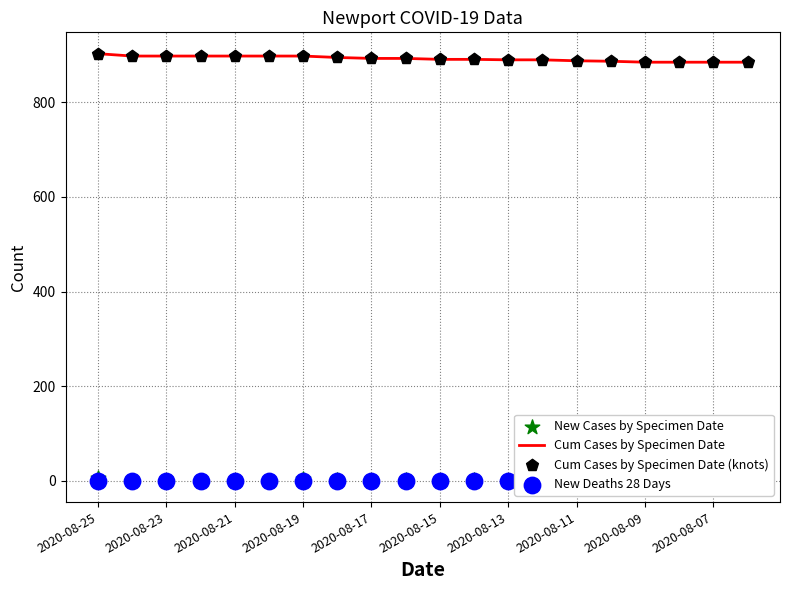

Which series contains the highest Y value?

Cum Cases by Specimen Date